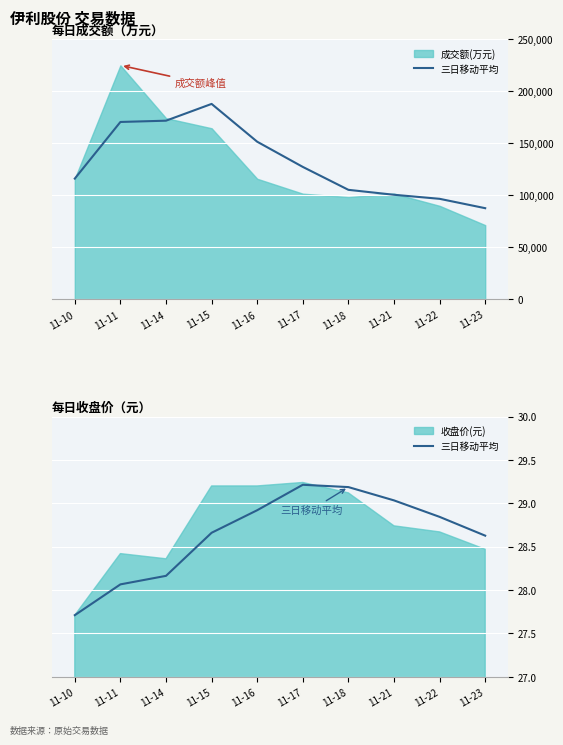

List the labels in order of value, largest first.

11-17, 11-18, 11-21, 11-16, 11-22, 11-15, 11-23, 11-14, 11-11, 11-10